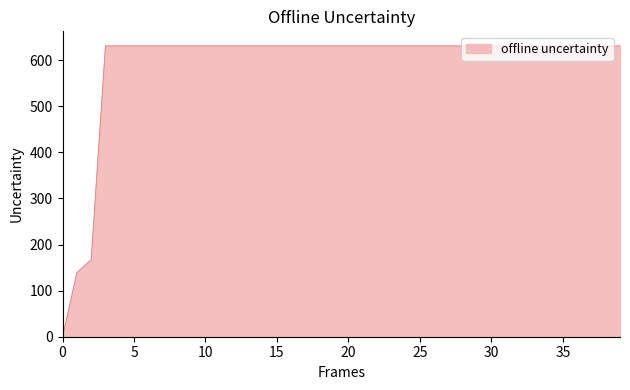

What is the difference between the maximum and minimum values?

631